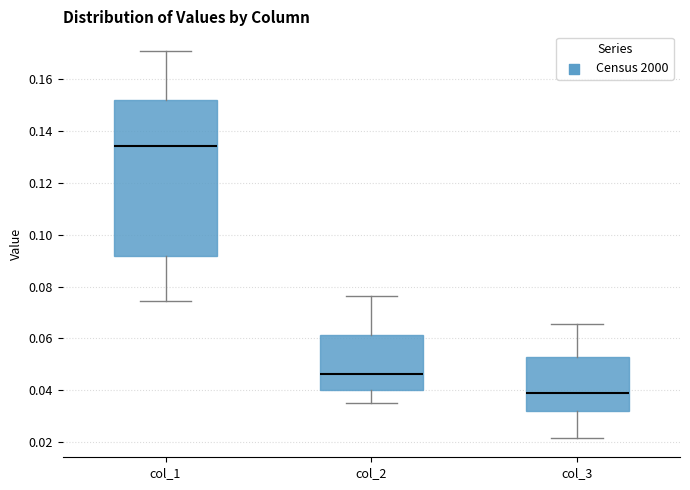

Reading left to right, read every box against the y-axis: the position of its median line, the range the box covers, and the ends of its whiskers. The values are not printed on the chart, so give them approximately, as read against the axis.

col_1: median 0.134, box 0.092 to 0.152, whiskers 0.074 to 0.170
col_2: median 0.046, box 0.040 to 0.062, whiskers 0.036 to 0.076
col_3: median 0.040, box 0.032 to 0.052, whiskers 0.022 to 0.066